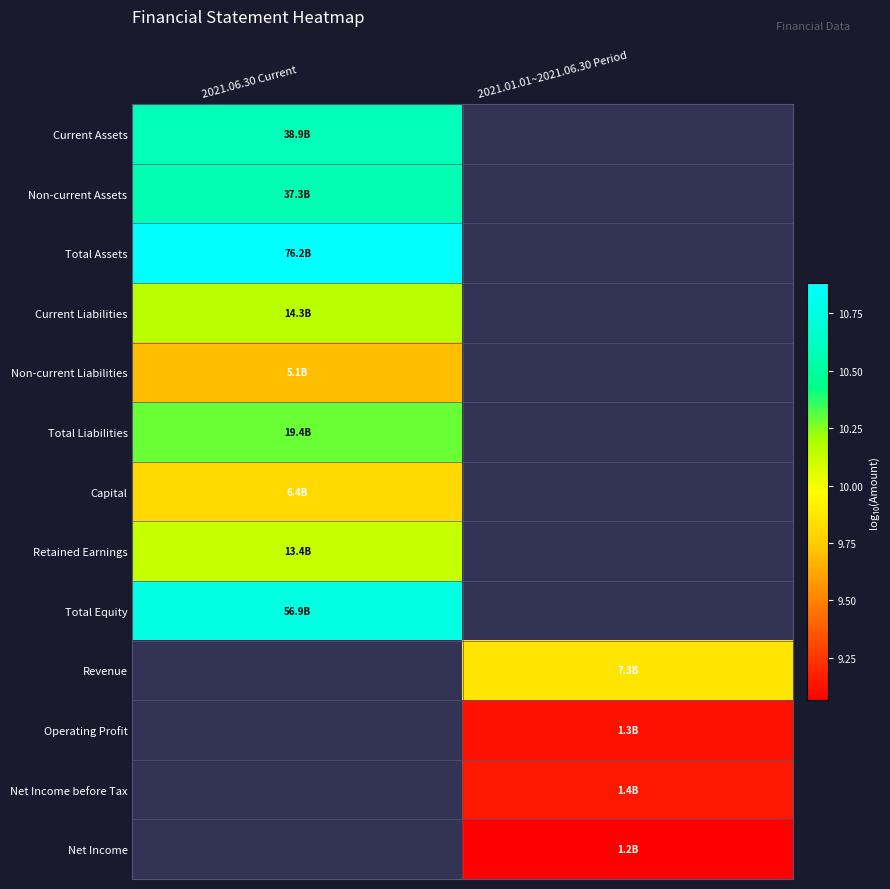

Count the number of categories in the chart.

2